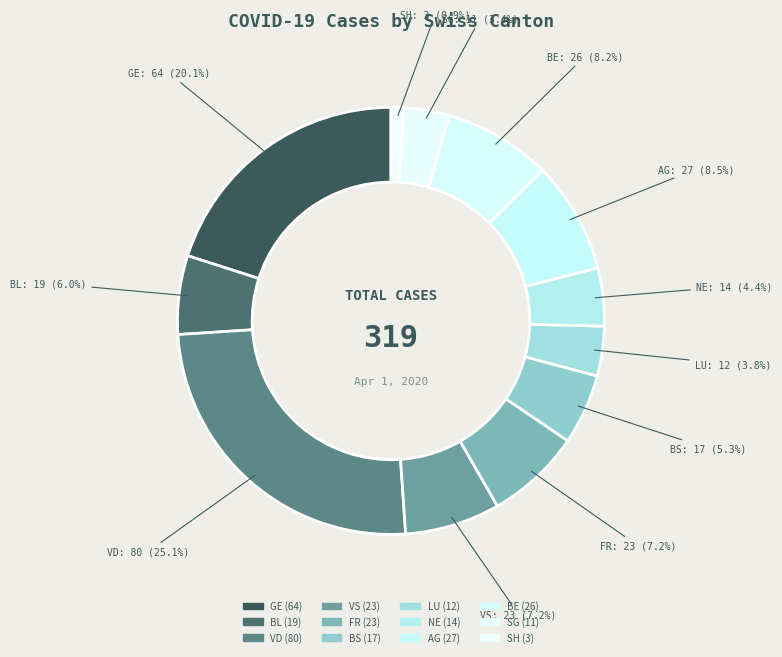

How many segments does this pie chart have?

12